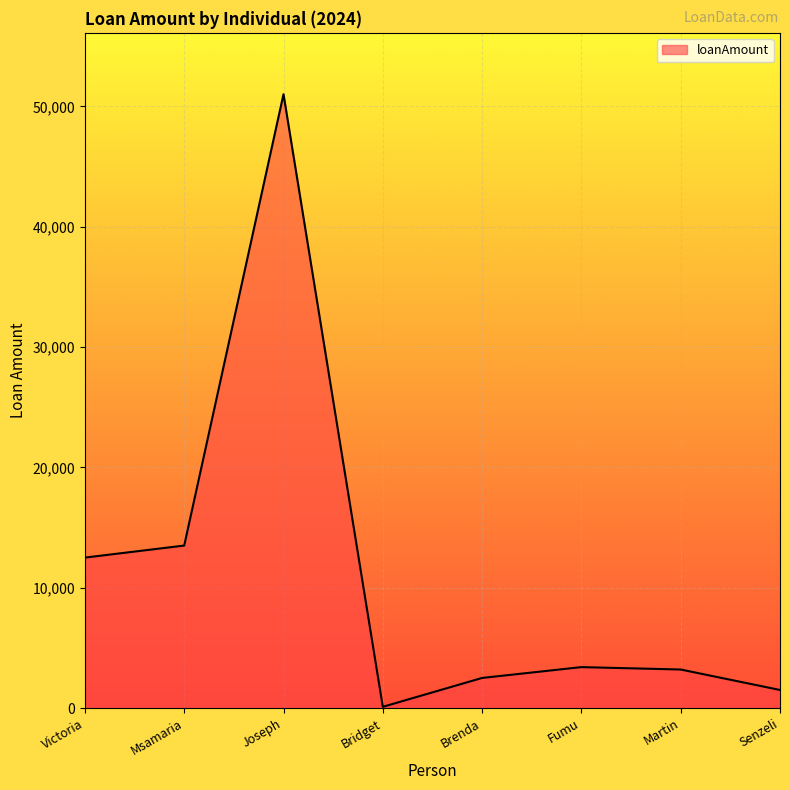

At which label does the data first exceed 3400?

Victoria